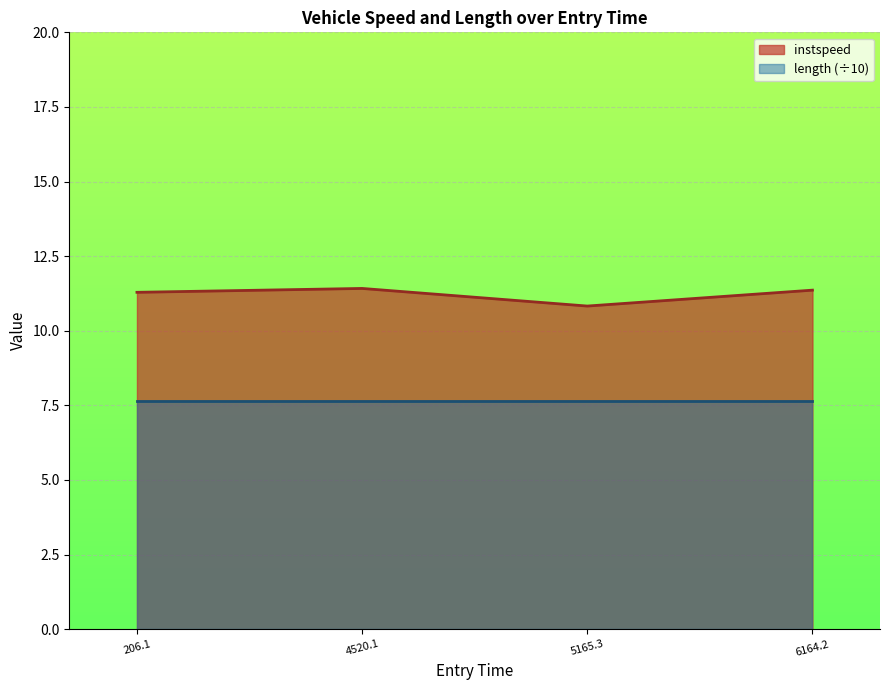

Reading left to right, extract all data points from this chart.

11.3	11.4	10.8	11.4